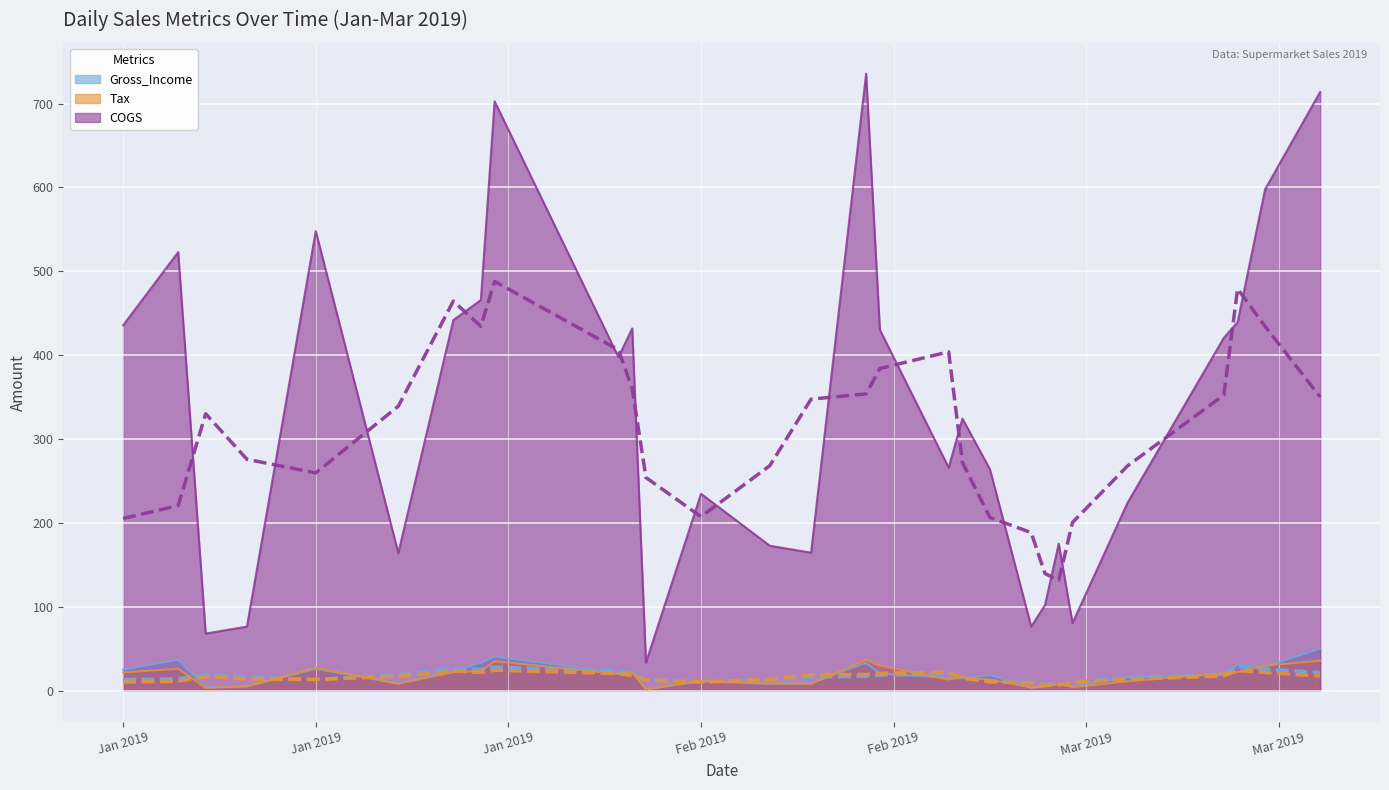

What is the label of the 26th point from the right?

2019-01-10